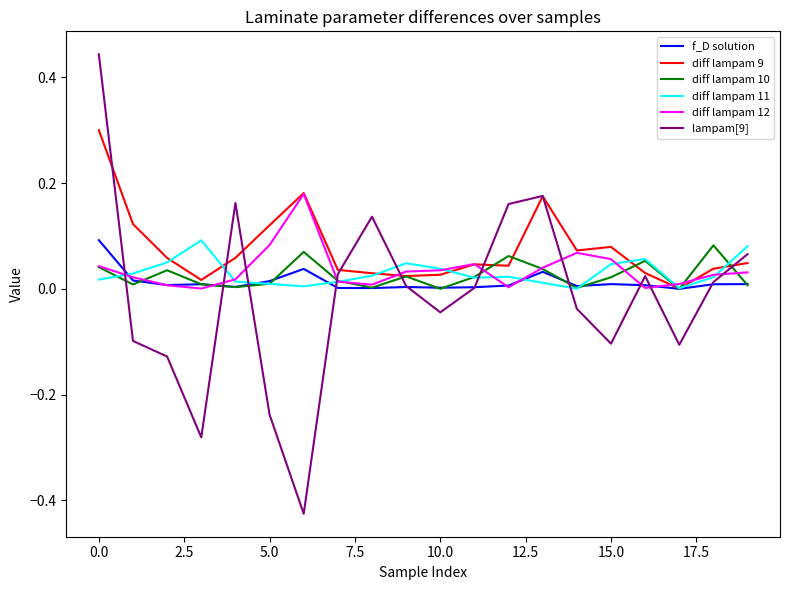

How many intersections are there between lampam[9] and diff lampam 12?

10